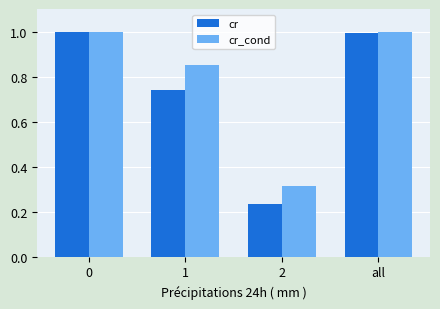

Which series has the largest total across all categories?

cr_cond